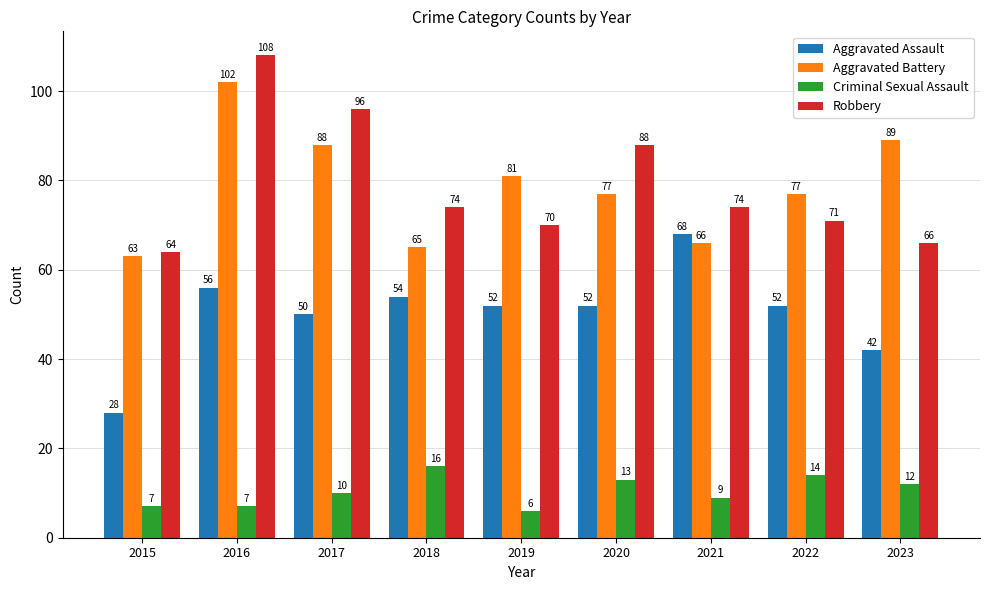

What is the maximum value shown in the chart?

108